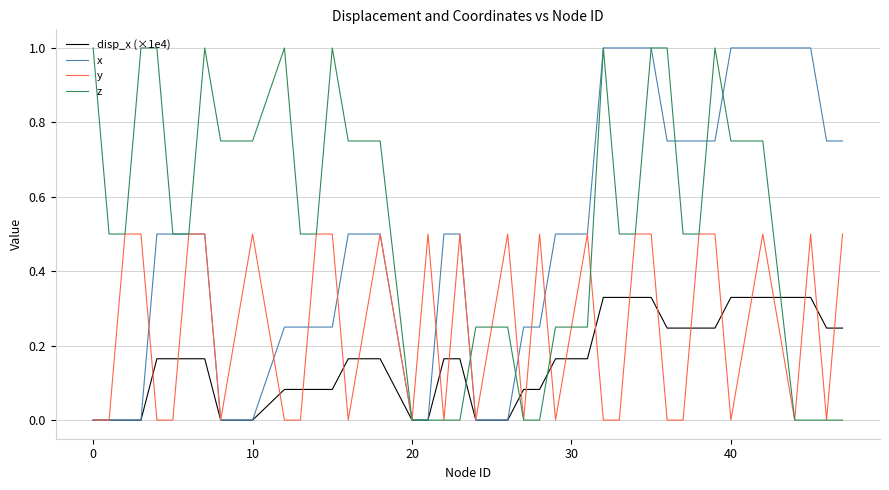

What is the maximum value shown in the chart?

1.0